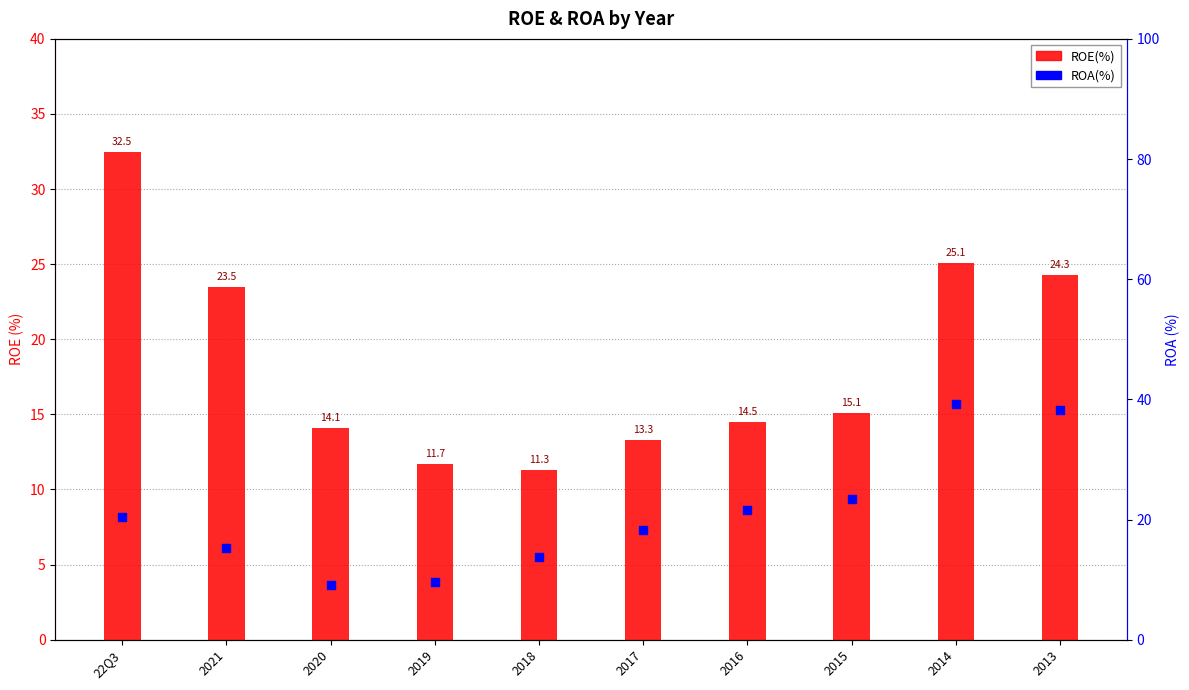

What is the change in value from 2020 to 2019?

-2.4